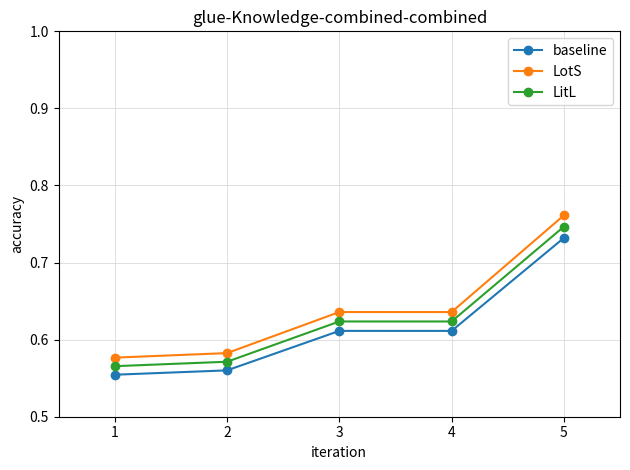

Count the LotS values in the range 0 to 1.

5